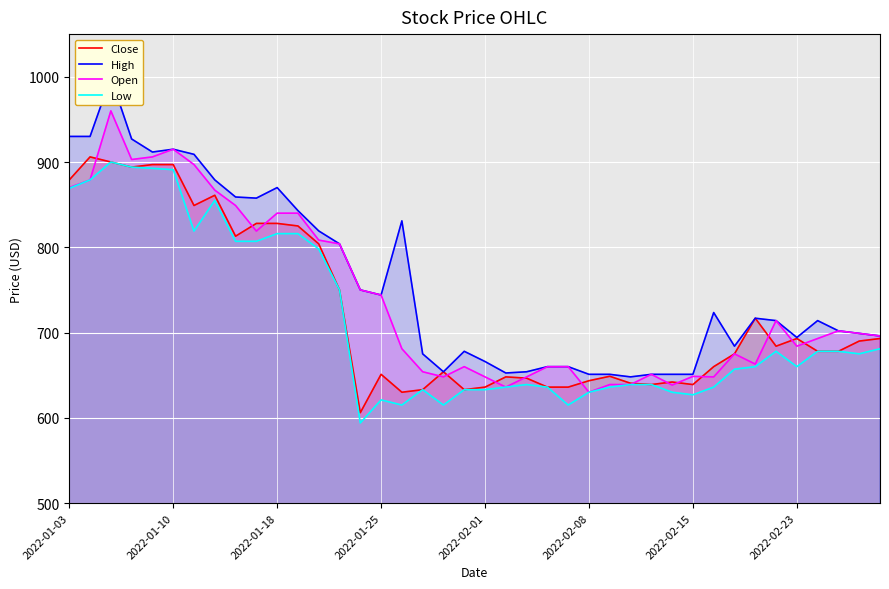

The Close series shows 804.0 at 12. True or false?

True